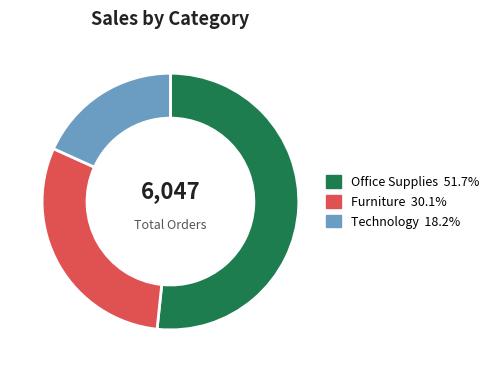

How many slices are in this pie chart?

3